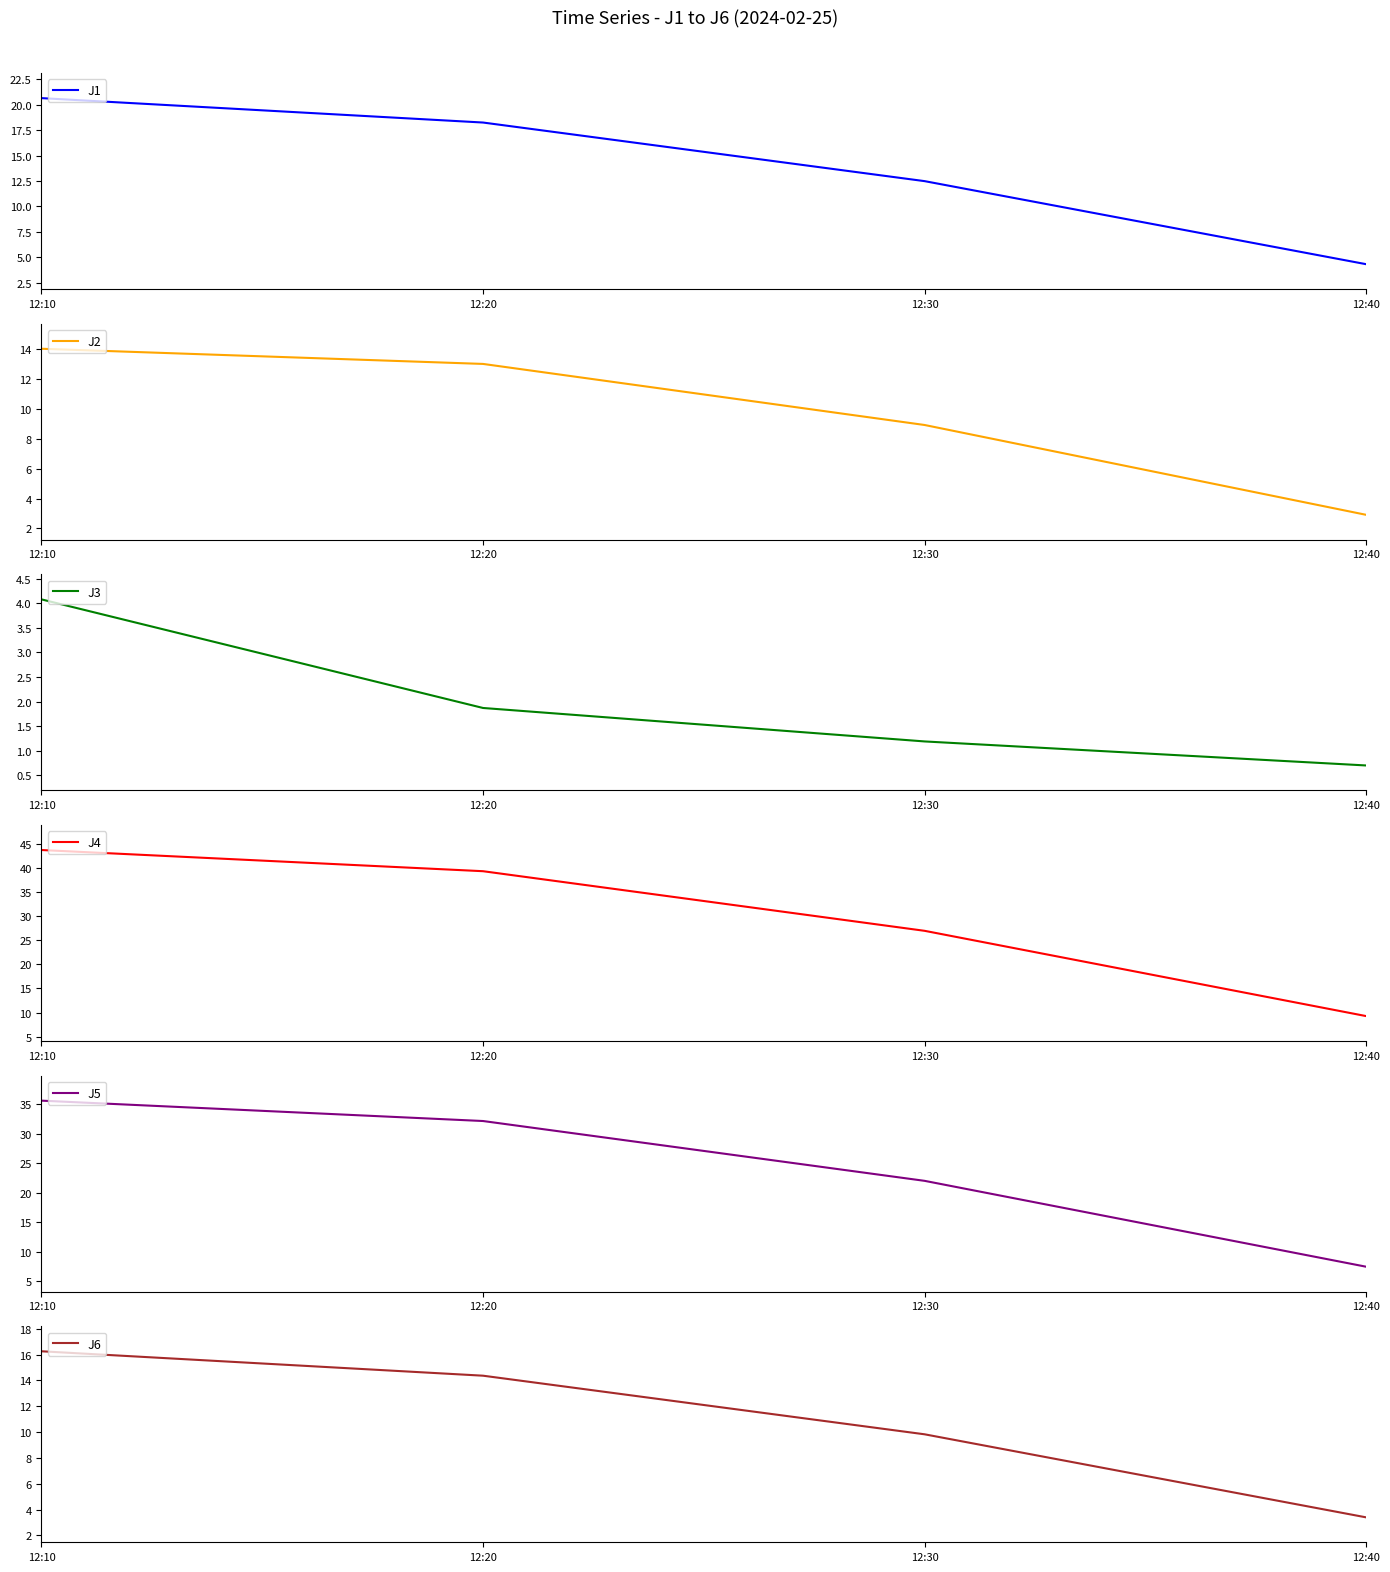

What is the difference between the maximum and minimum values in the J3 series?

3.4